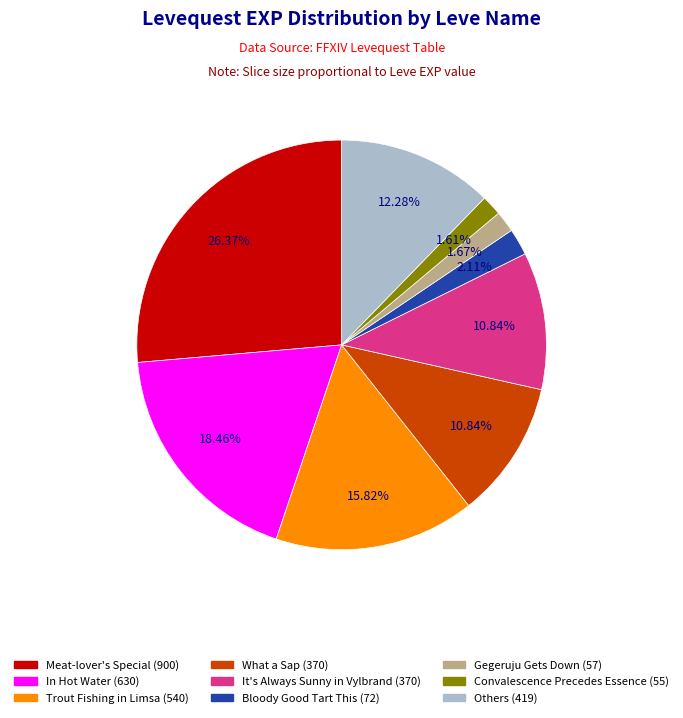

Is there a majority slice in this chart?

No